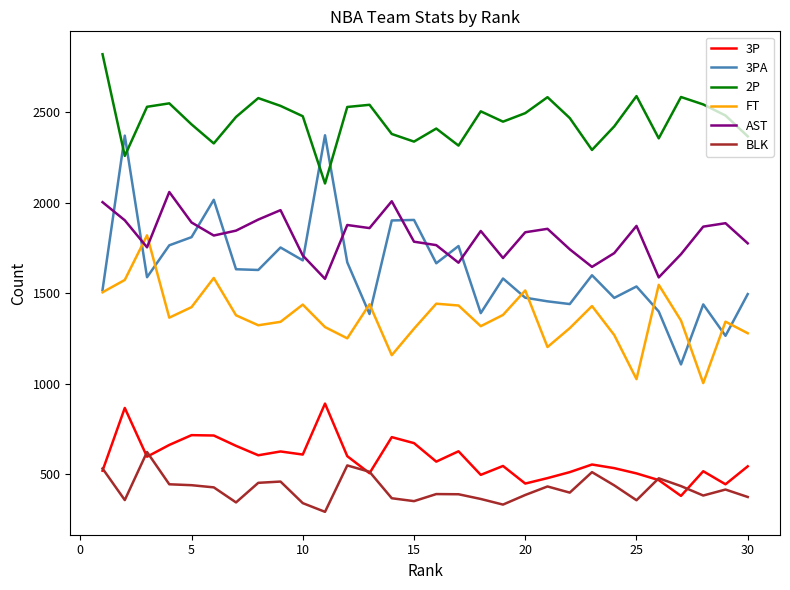

True or false: 2P and AST intersect in this chart.

False